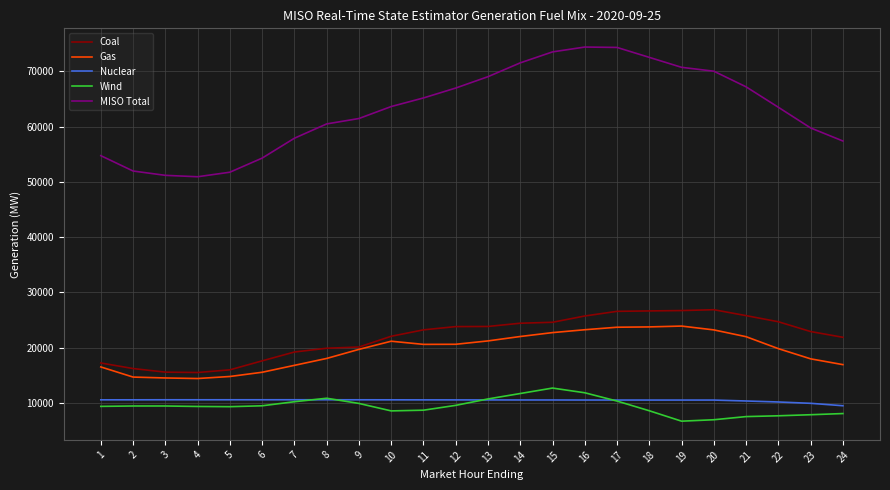

True or false: Wind and Coal cross at least once.

False